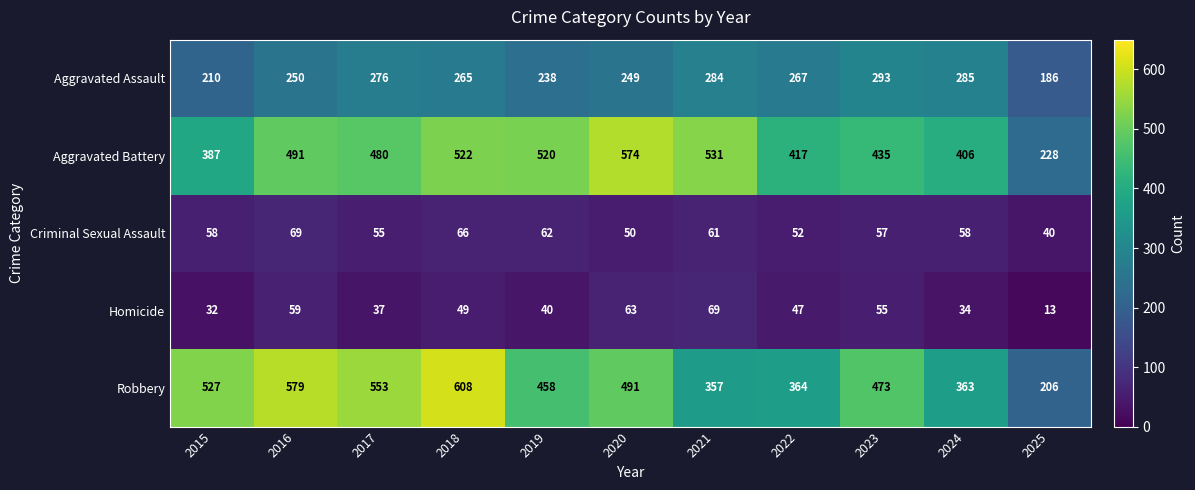

What value does the Criminal Sexual Assault series have at 2015?

58